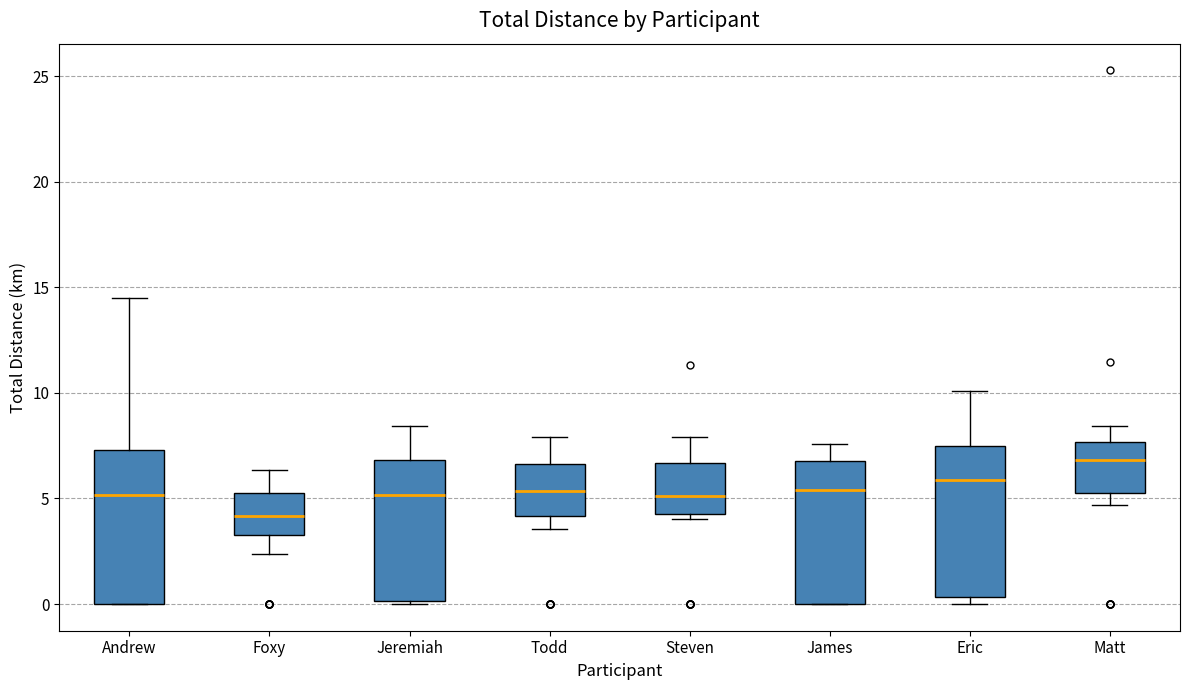

Which box has the lowest median line?

Foxy